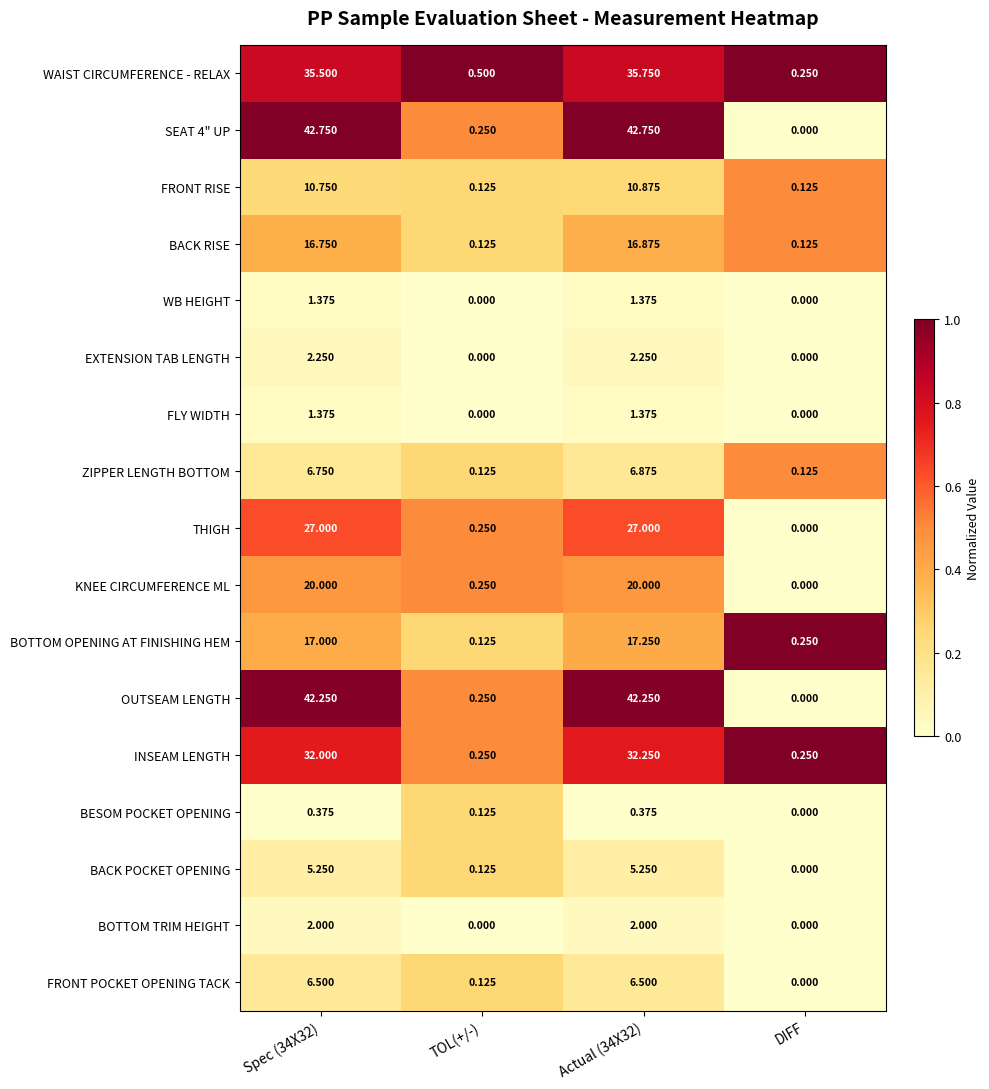

At how many categories does at least one series exceed 0?

4